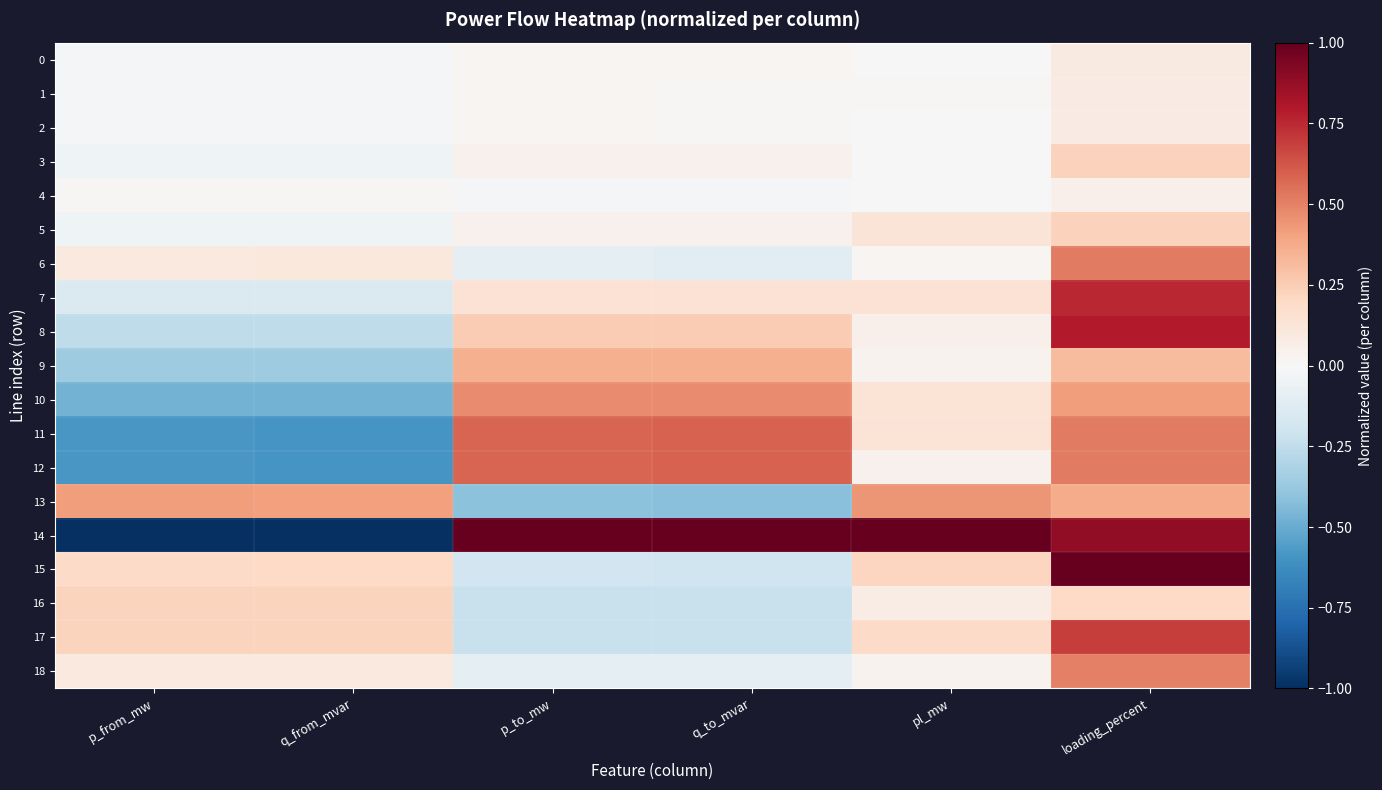

At which category does the chart reach its peak across all series?

p_to_mw